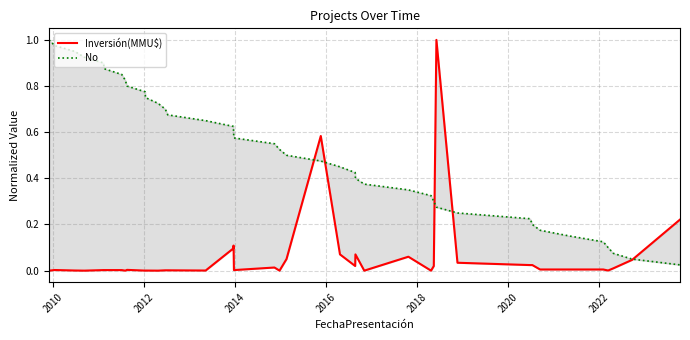

Which series has the widest spread of values?

Inversión(MMU$)